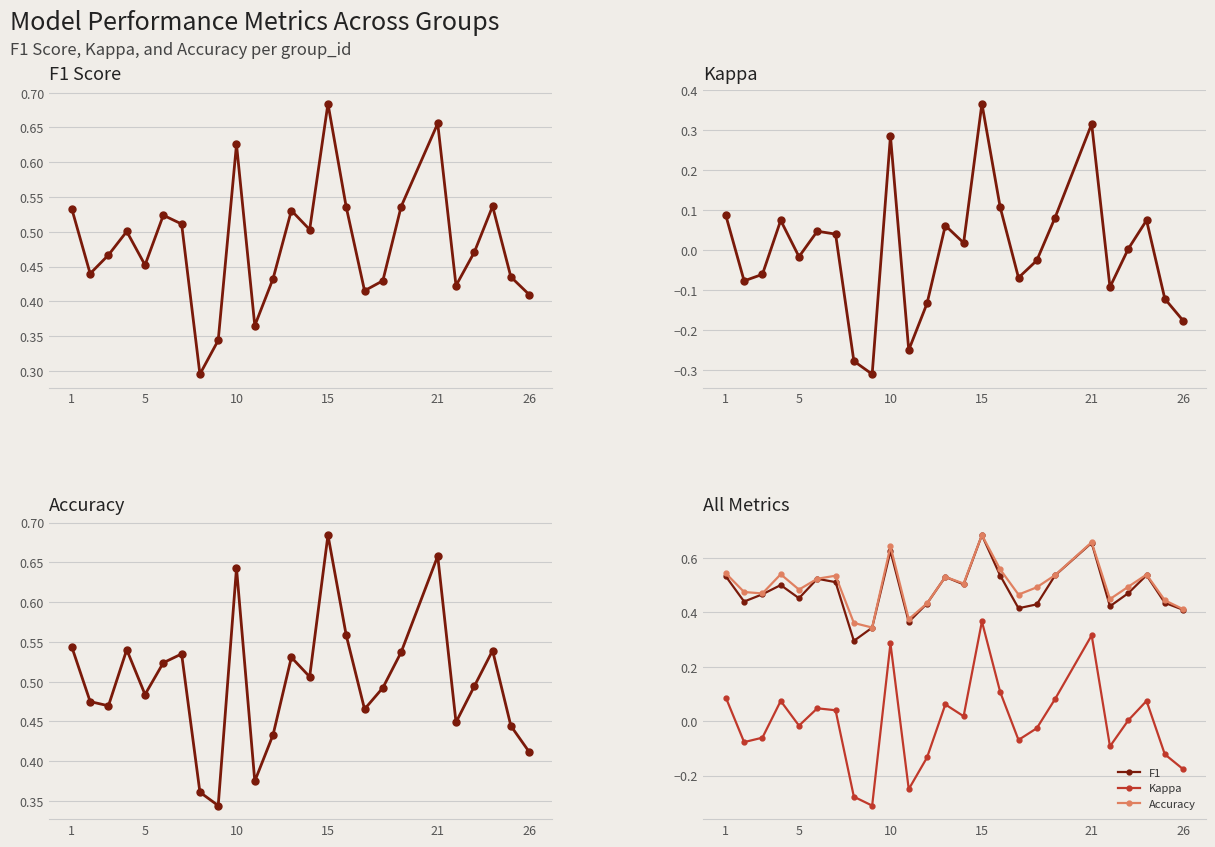

Which series changed the most between 14 and 16?

kappa